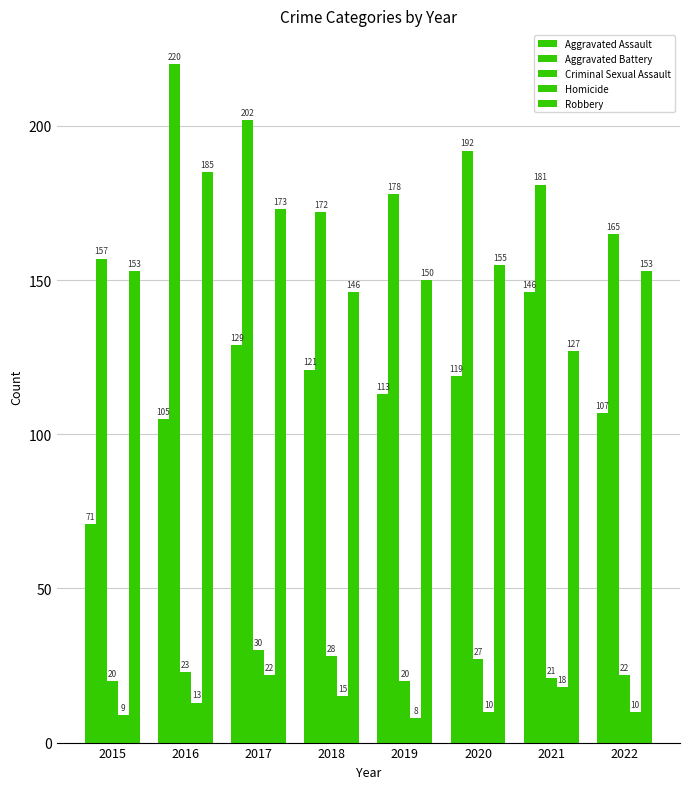

What is the maximum value for Homicide?

22